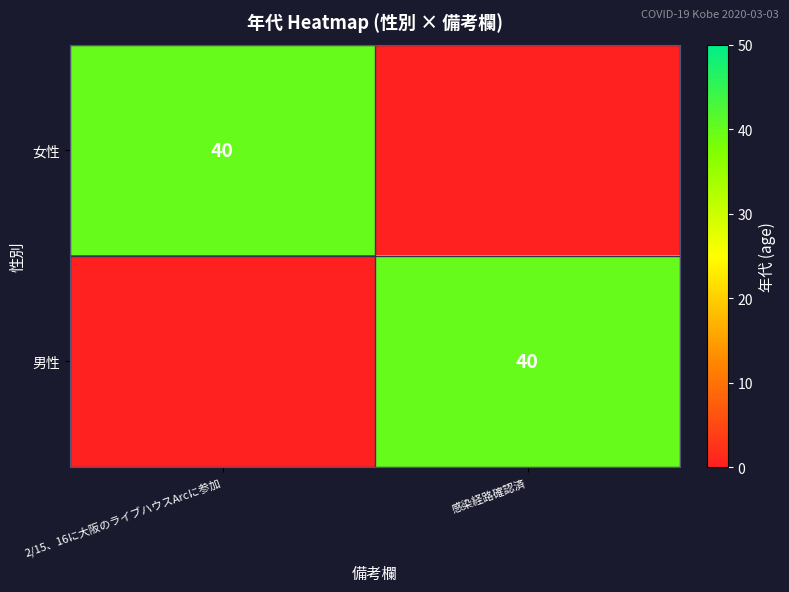

Is it true that 男性 equals 40 at 感染経路確認済?

True